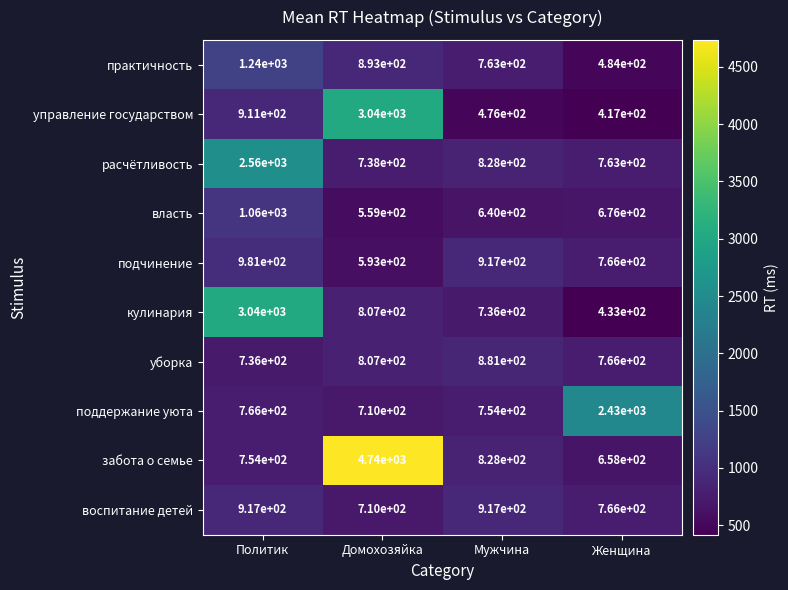

At how many categories does at least one series exceed 3581?

1